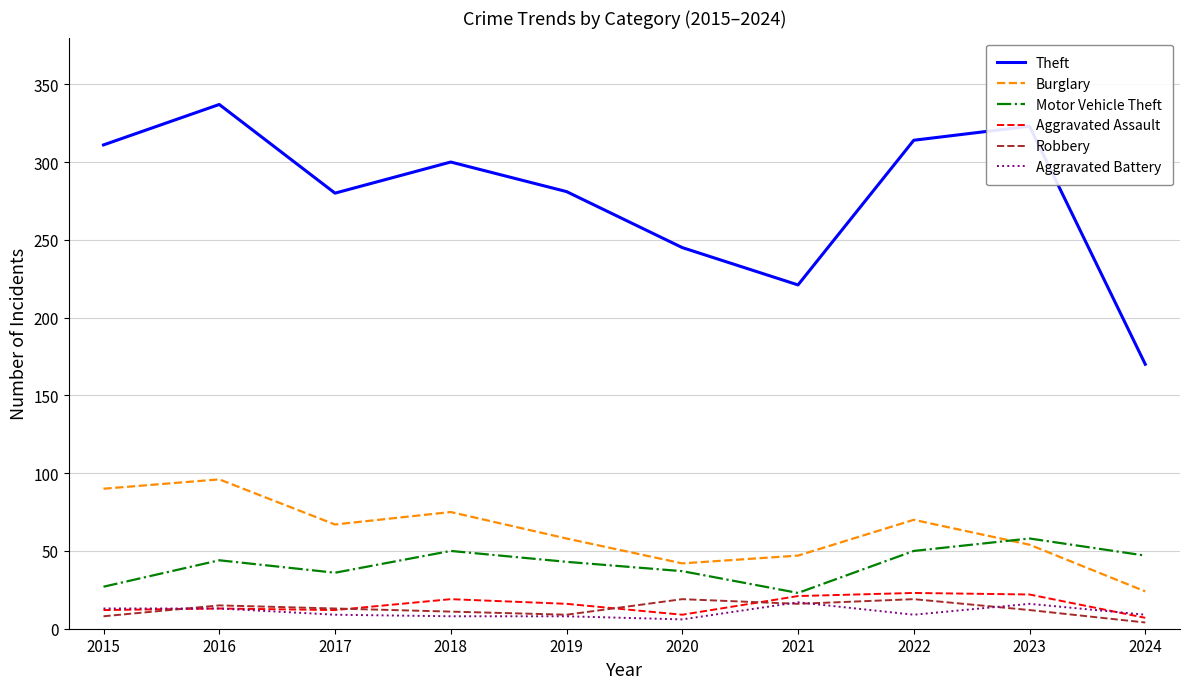

Is it true that Robbery equals 19 at 2022?

True